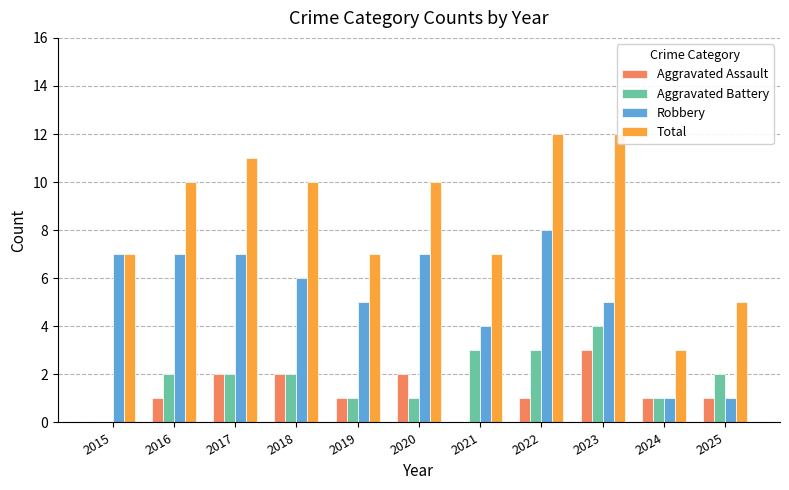

What is the sum of all Aggravated Assault values?

14